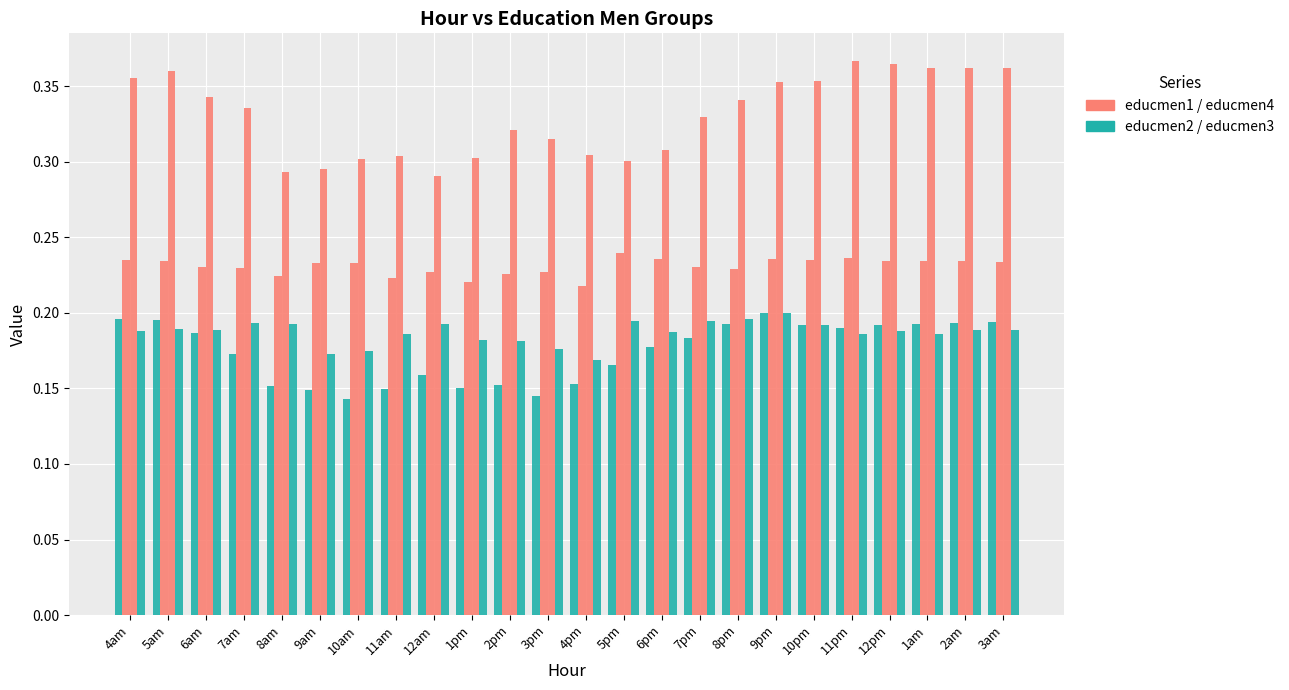

How many data points does each series have?

24